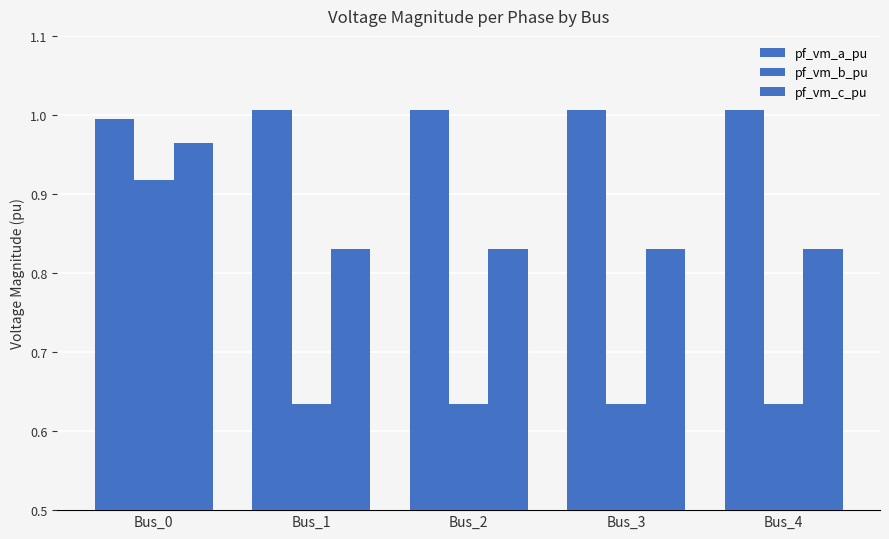

Reading right to left, extract all data points from this chart.

pf_vm_a_pu: 1.0	1.0	1.0	1.0	1.0
pf_vm_b_pu: 0.6	0.6	0.6	0.6	0.9
pf_vm_c_pu: 0.8	0.8	0.8	0.8	1.0